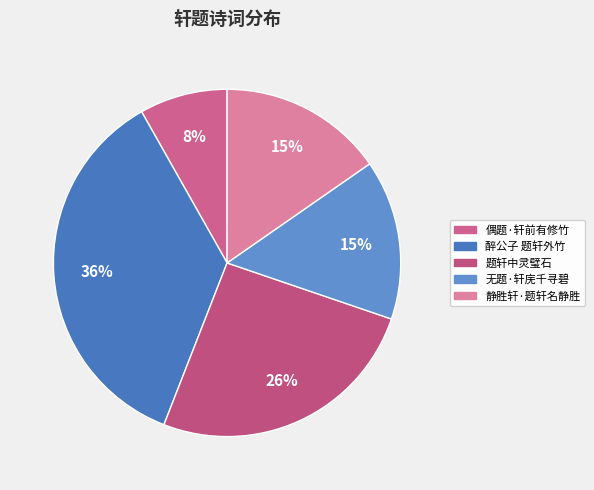

Which slice is the smallest?

偶题·轩前有修竹